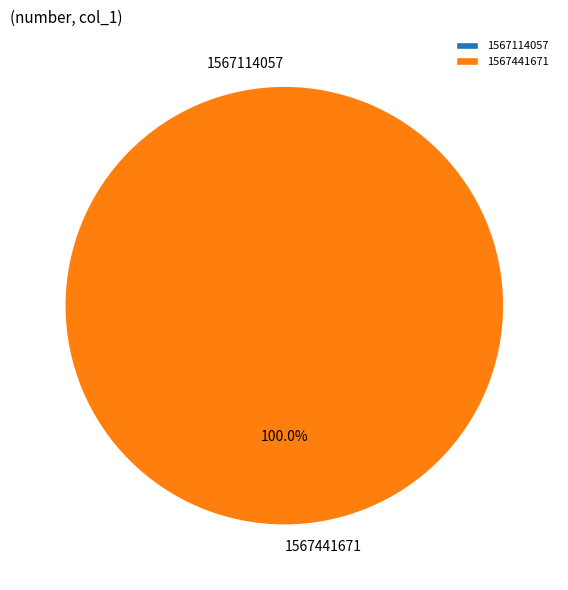

To the nearest percent, what is the difference between the 1567114057 and 1567441671 slice percentages?

100%